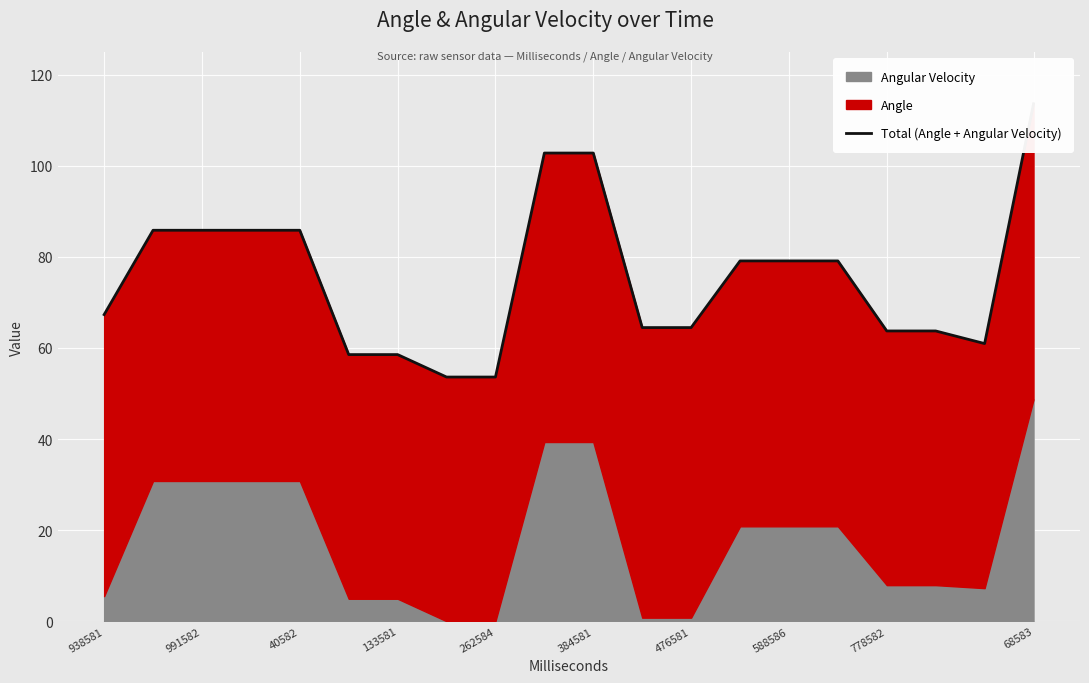

True or false: there are more than 1 points higher than both neighbors.

False